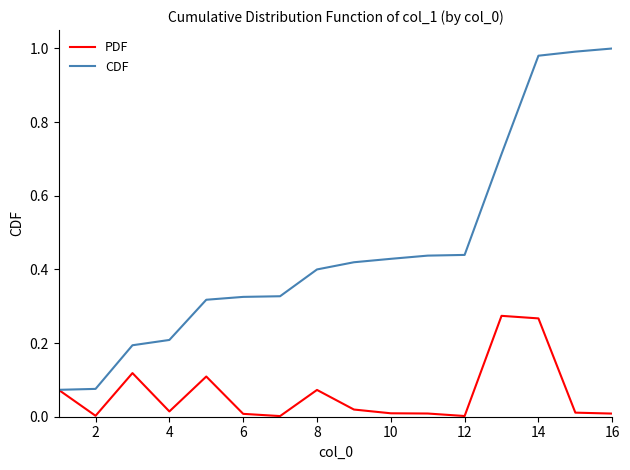

Rank the series by their maximum value, from highest to lowest.

CDF, PDF